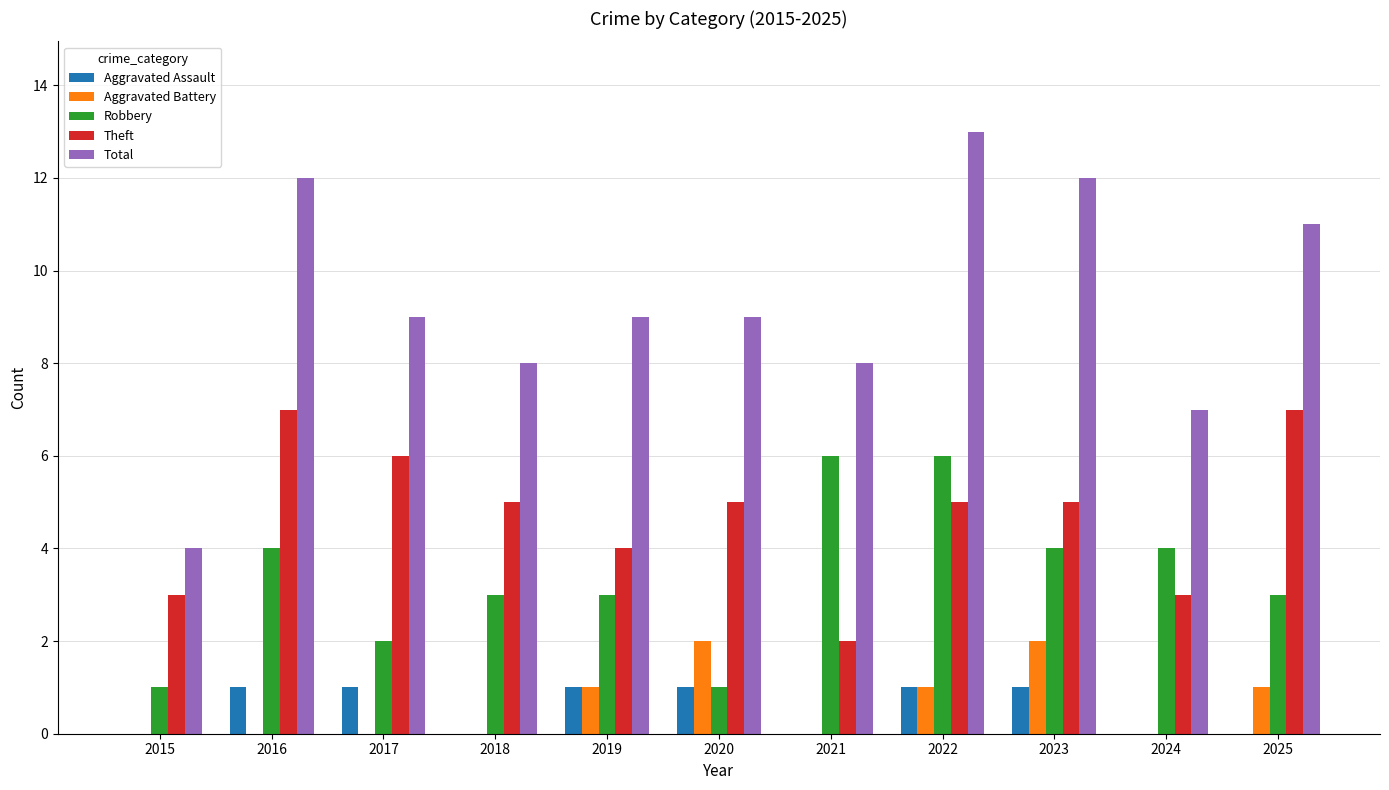

Which series has the widest spread of values?

Total